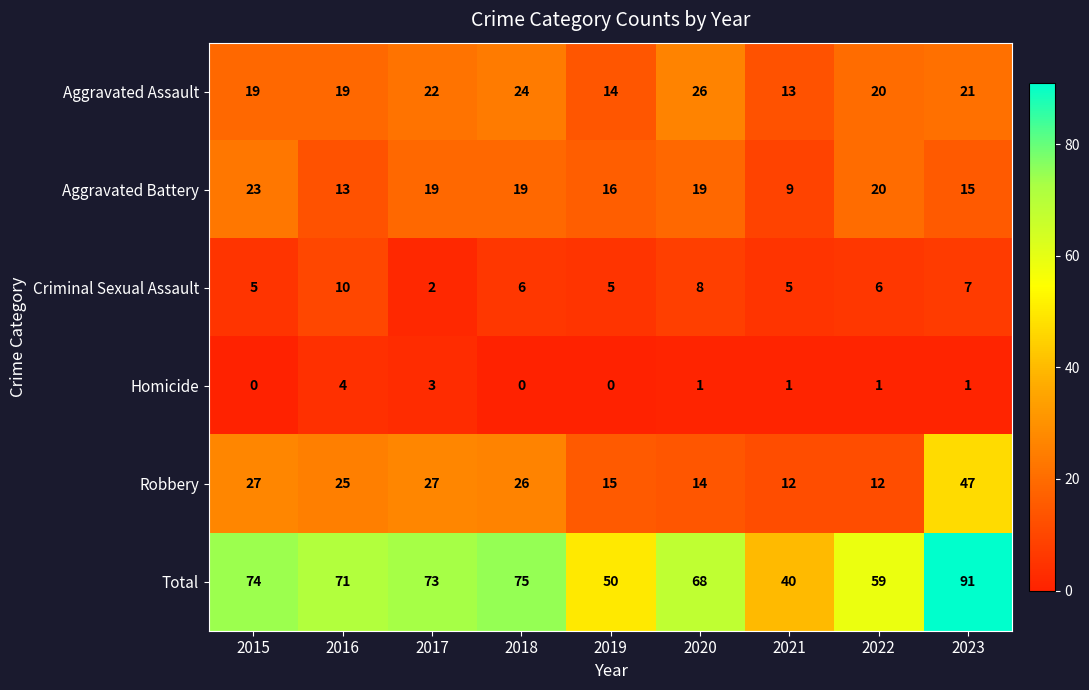

What is the difference between the second highest and minimum values in the Total series?

35